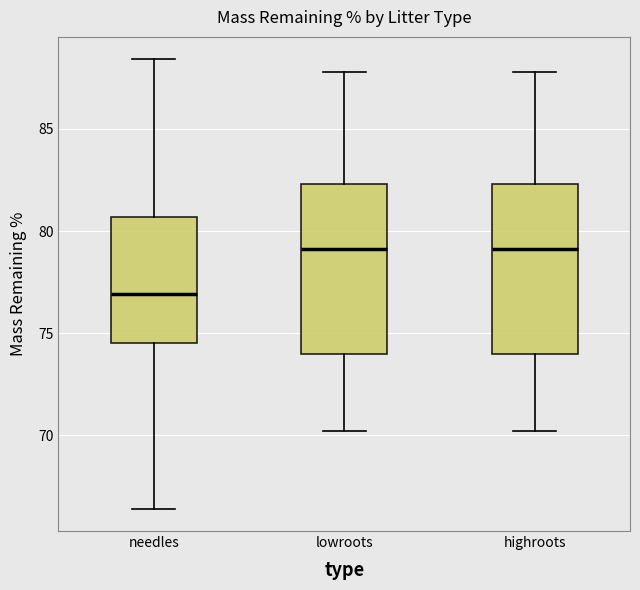

Which box's median line is the lowest?

needles